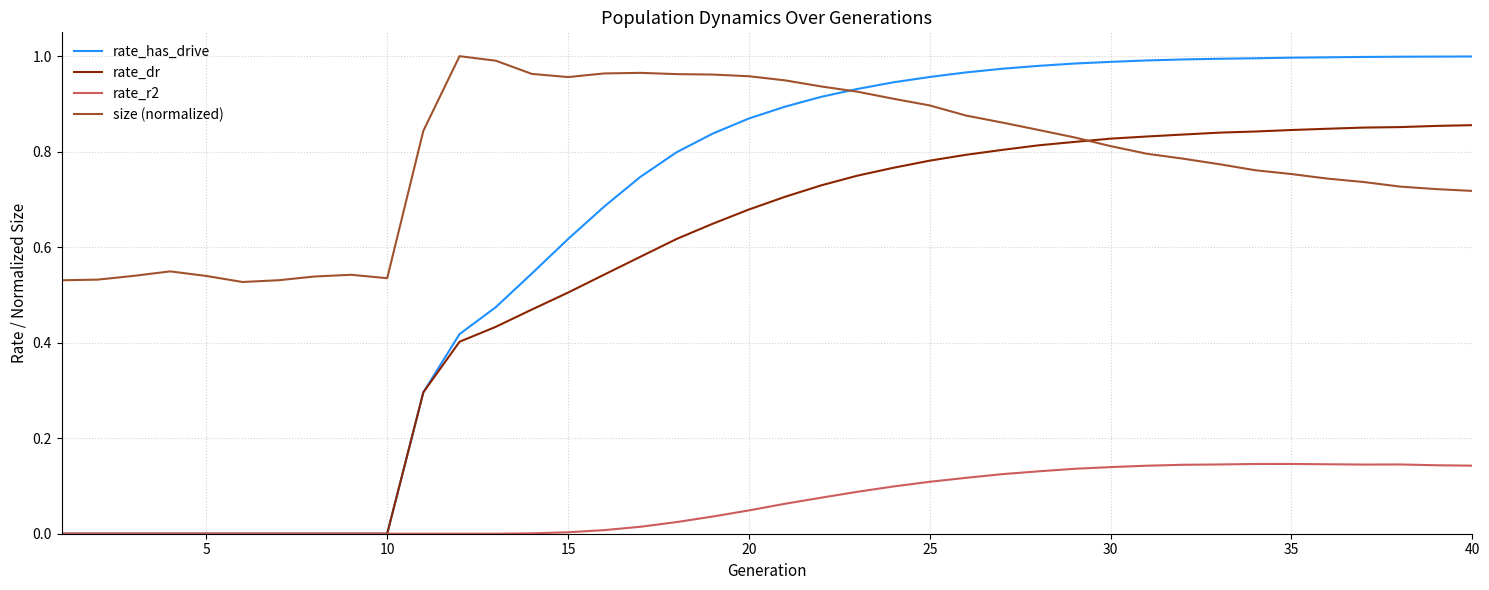

List the series in order of their overall mean, highest first.

size (normalized), rate_has_drive, rate_dr, rate_r2